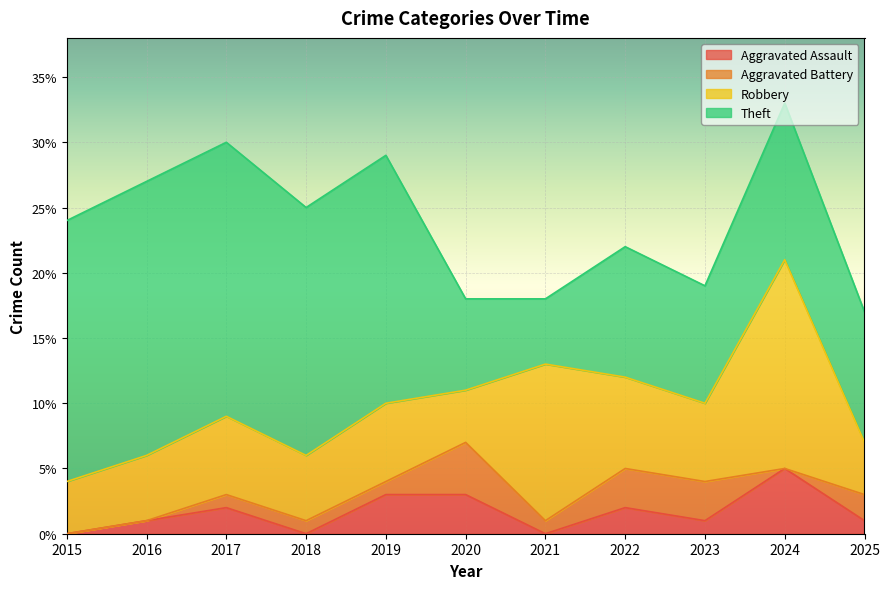

What are all the series names shown in the legend?

Aggravated Assault, Aggravated Battery, Robbery, Theft